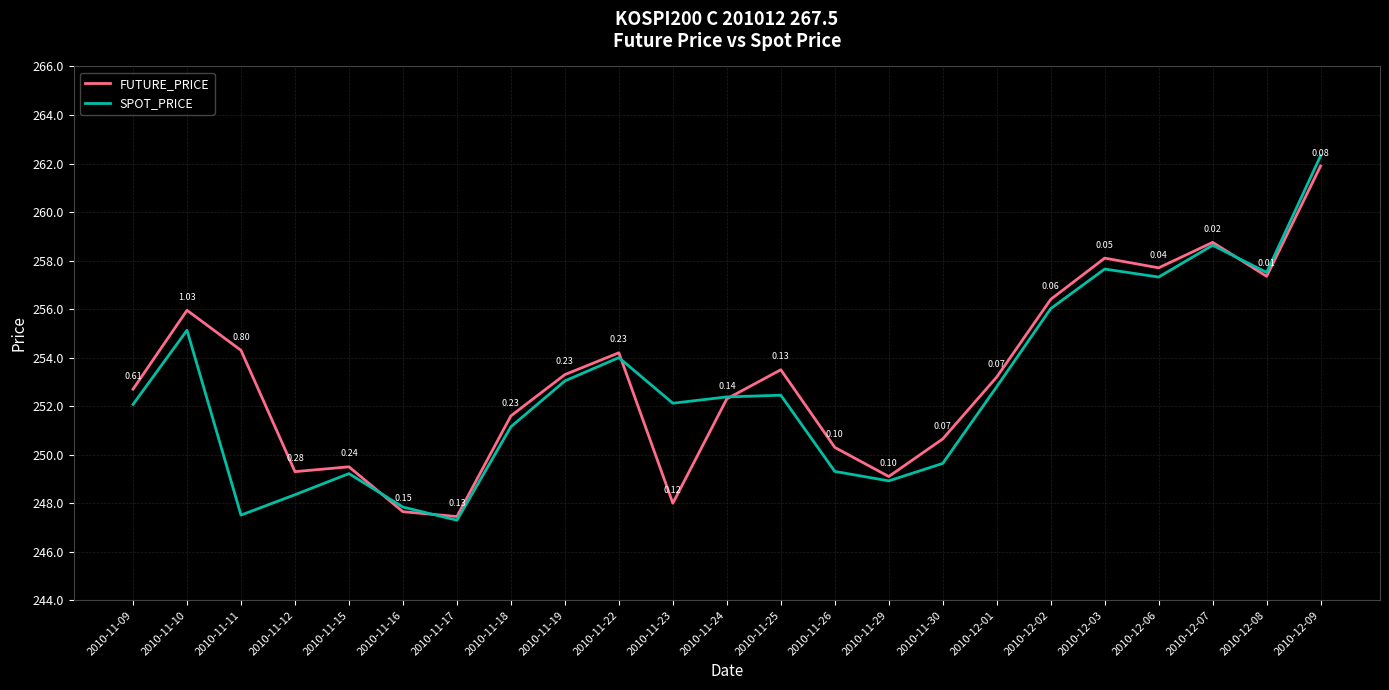

Is the value of FUTURE_PRICE at 2010-12-09 greater than the value of SPOT_PRICE at 2010-12-08?

Yes